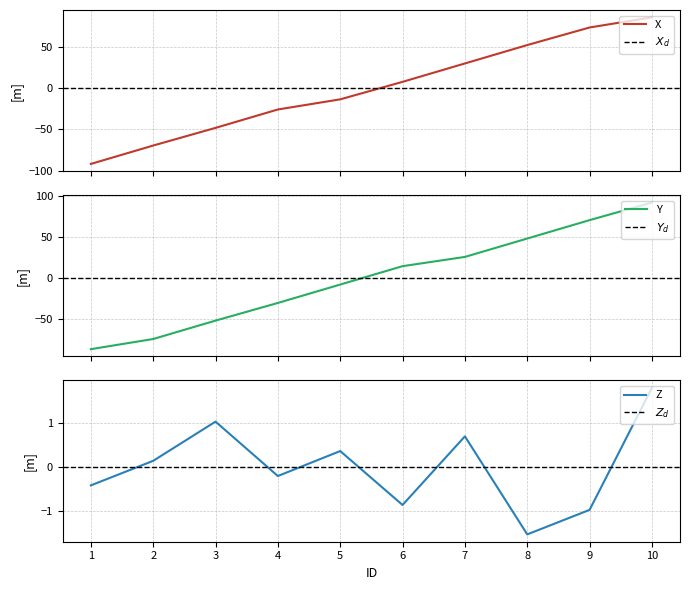

What value does the X series have at 4?

-25.9